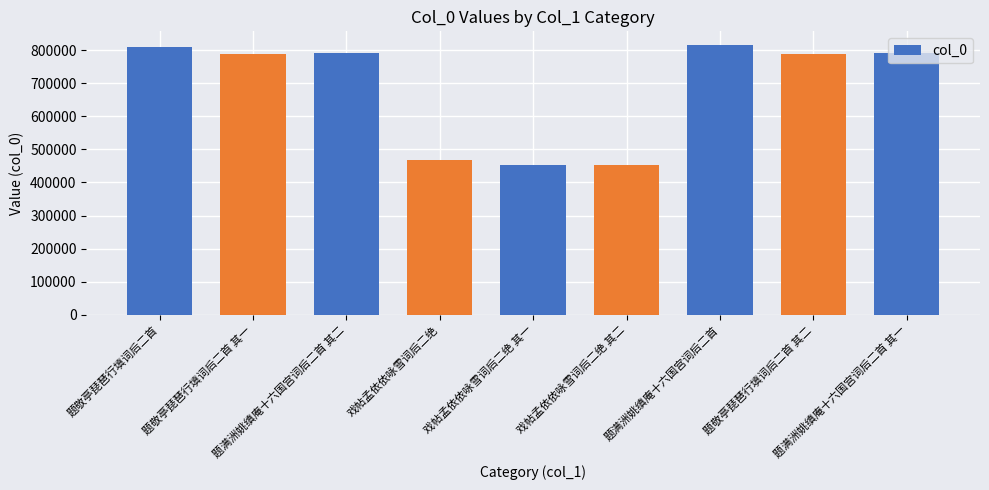

What position from the right is 题满洲姚缜庵十六国宫词后二首 其一?

1